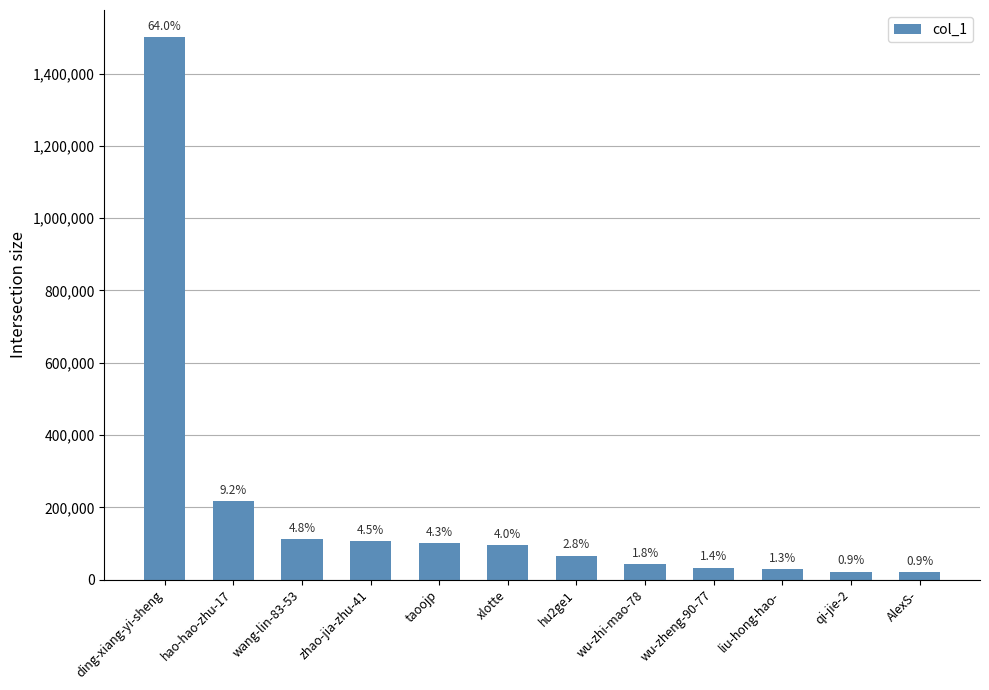

Does the chart contain any negative values?

No